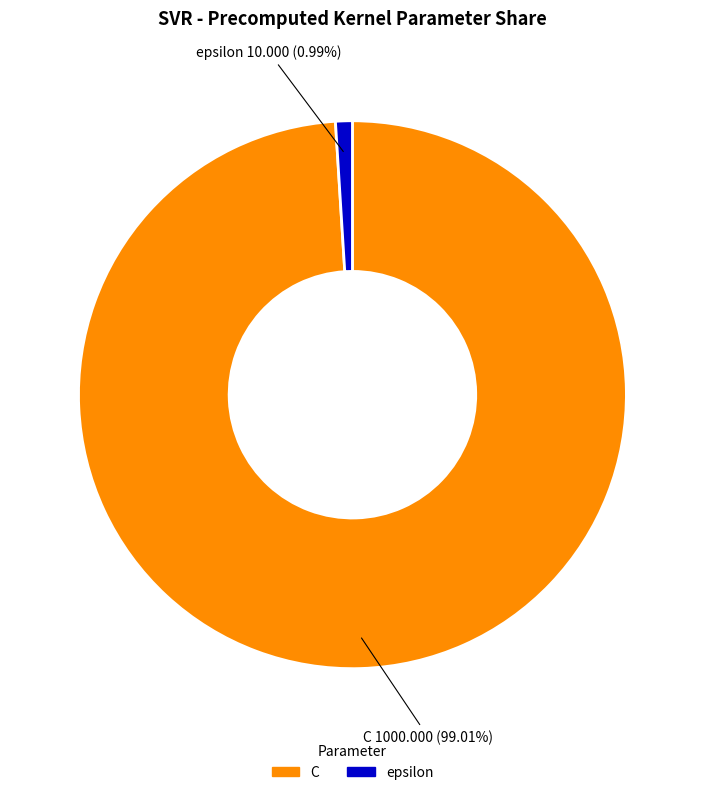

Is it true that C is 99% of the pie?

True